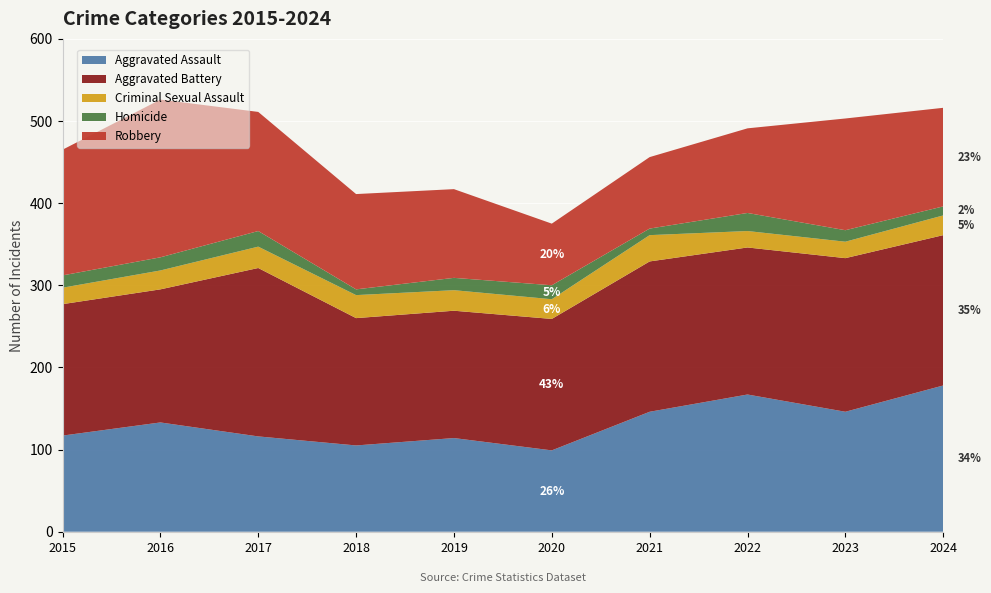

Reading left to right, extract all data points from this chart.

Aggravated Assault: 117	133	116	105	114	99	146	167	146	178
Aggravated Battery: 160	162	205	155	155	160	183	179	187	183
Criminal Sexual Assault: 20	23	26	28	25	24	32	20	20	24
Homicide: 15	16	19	7	15	17	8	22	14	11
Robbery: 153	192	145	116	108	75	87	103	136	120